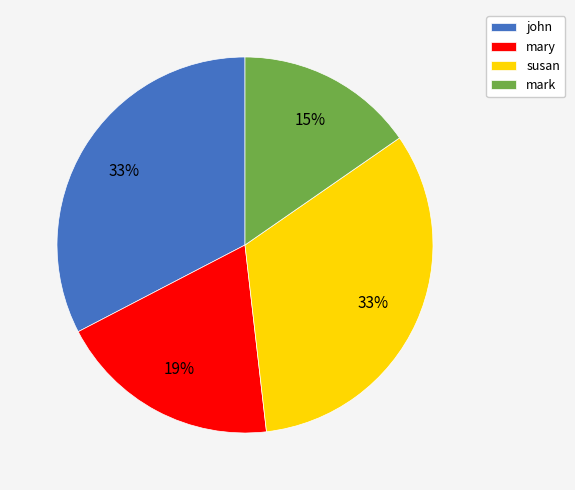

How many slices are in this pie chart?

4